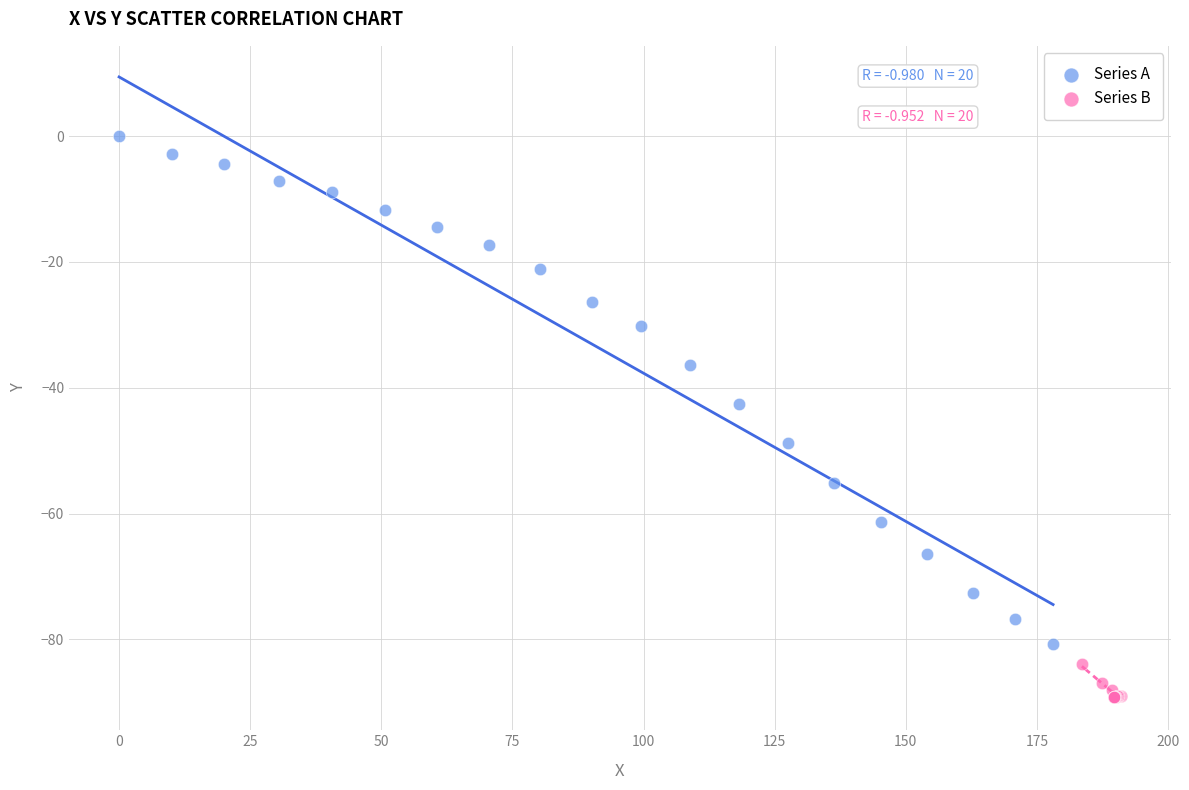

Which series contains the lowest Y value?

Series B